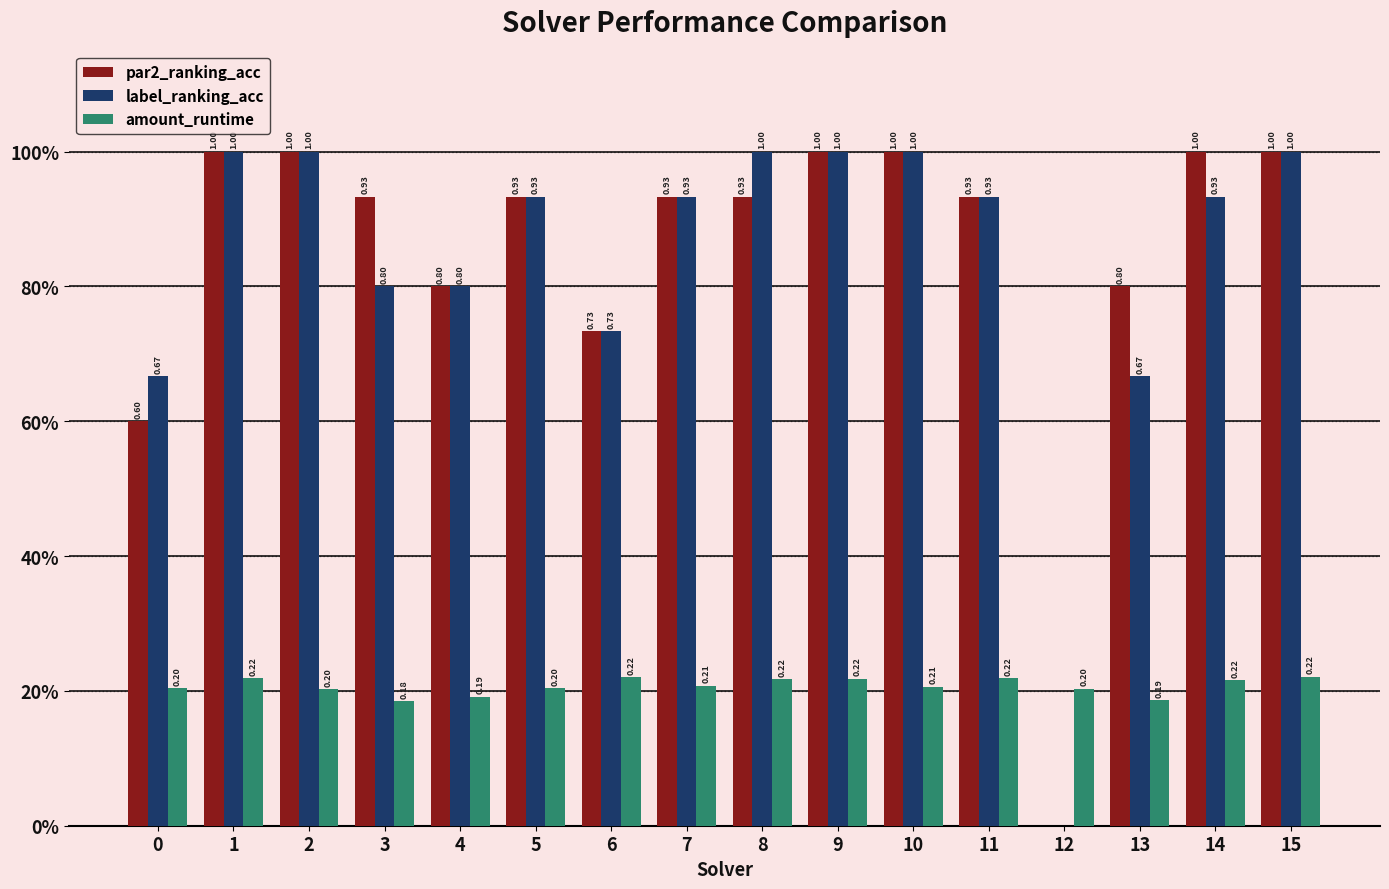

Are the bars grouped side by side (vs. stacked)?

Yes